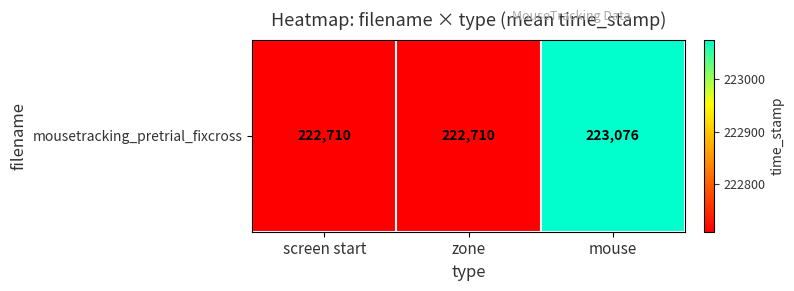

Reading left to right, extract all data points from this chart.

screen start=222710.0	zone=222710.0	mouse=223075.6